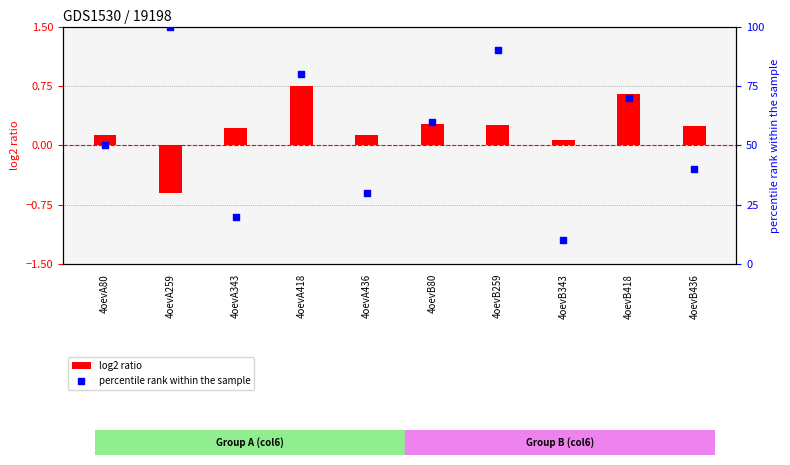

Which series has the widest spread of Y values?

percentile rank within the sample